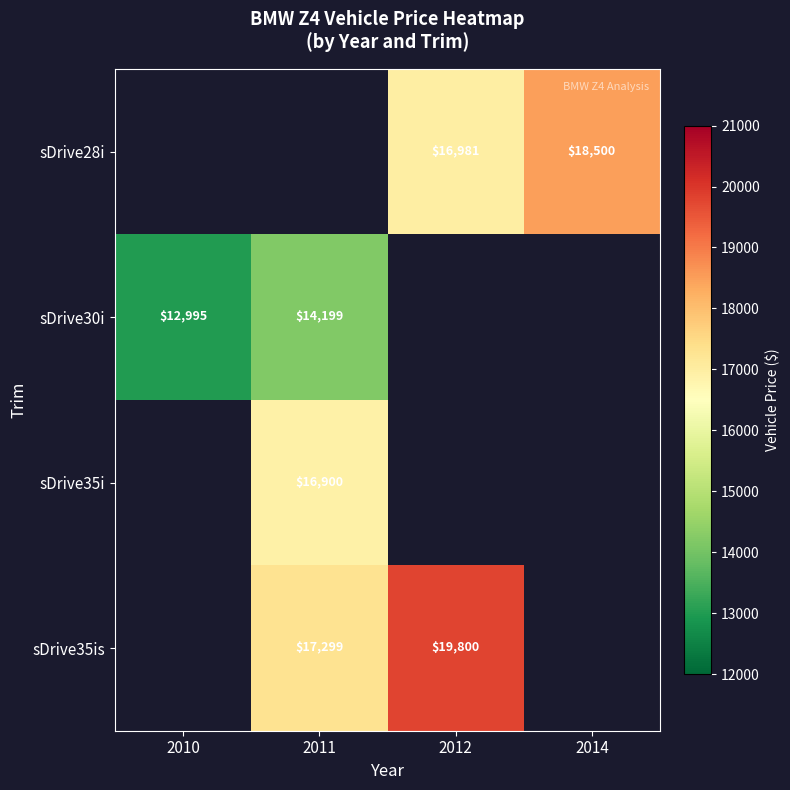

The value of sDrive28i at 2012 is 16981.0. True or false?

True